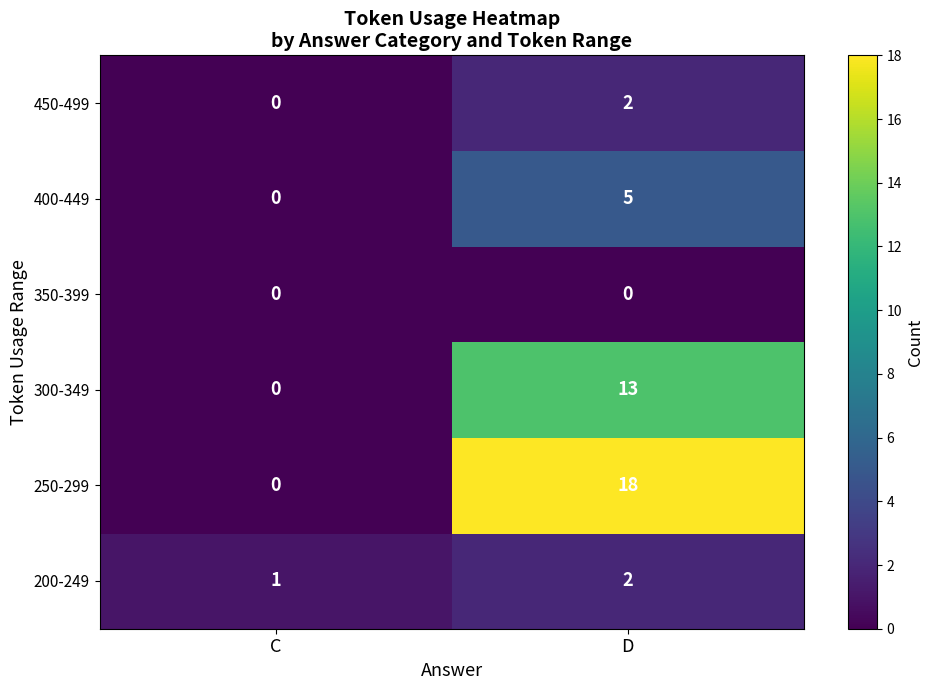

What is the sum of the 250-299 values at D and C?

18